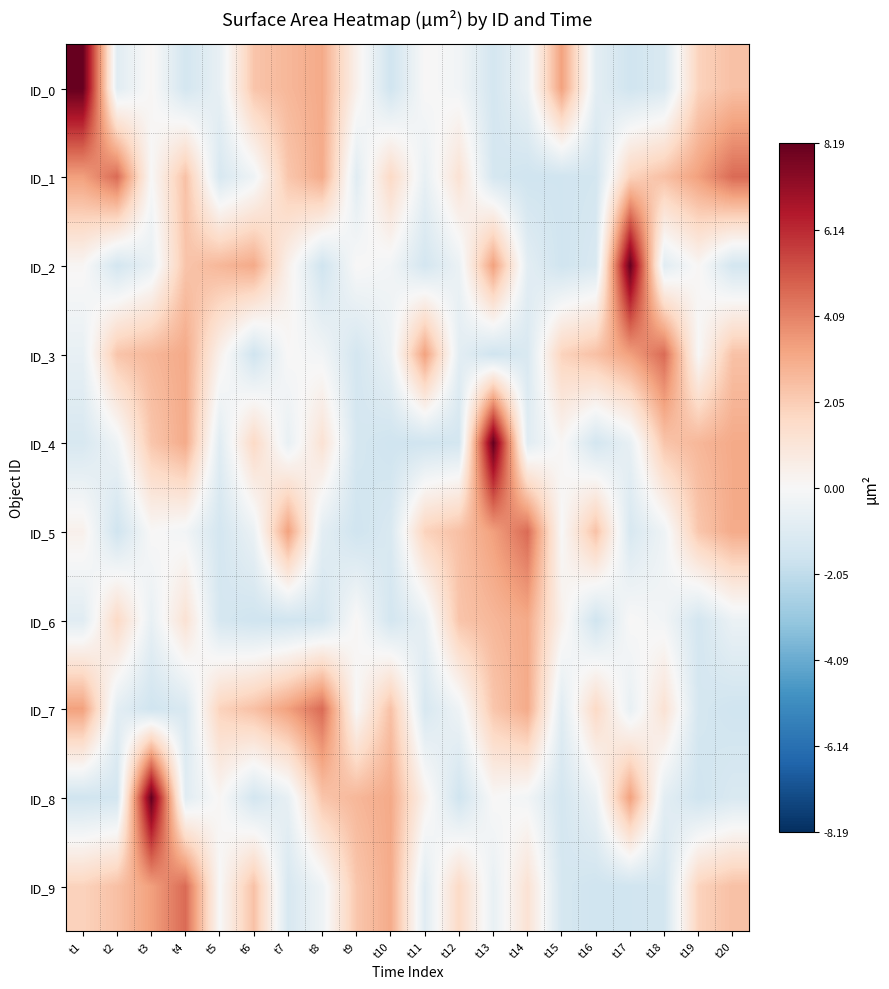

List the series in order of their peak value, lowest first.

ID_6, ID_1, ID_3, ID_5, ID_7, ID_9, ID_0, ID_2, ID_4, ID_8